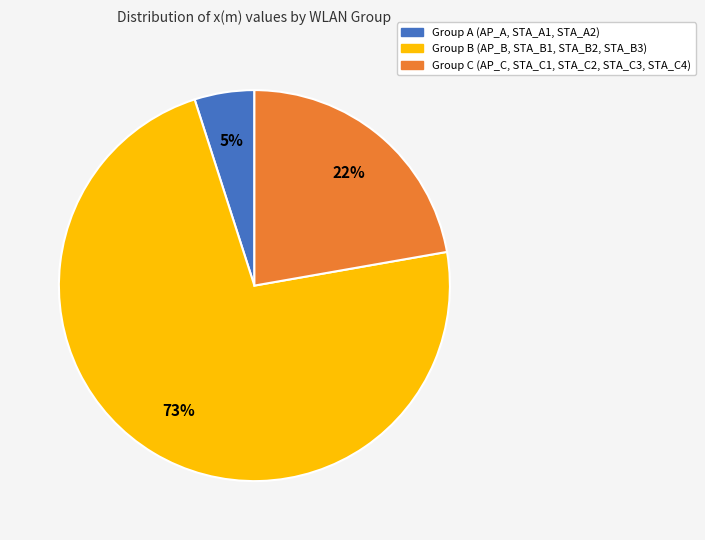

Is there any slice that represents more than half of the pie?

Yes